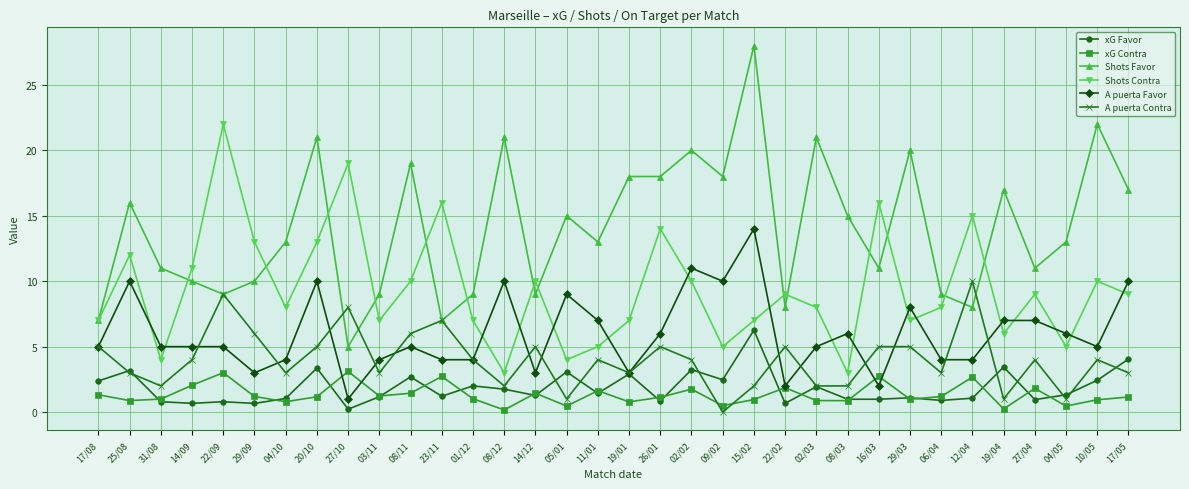

What is the difference between the maximum and minimum values in the xG Contra series?

2.9